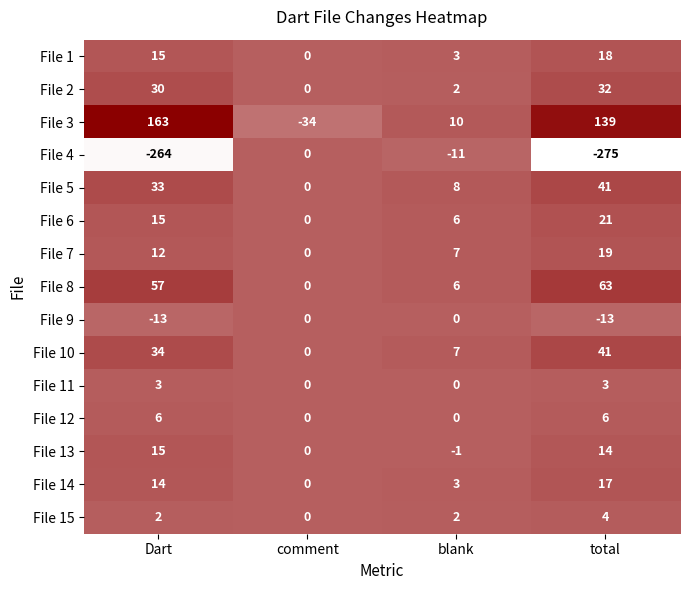

How many values in the File 12 series are below 6?

2